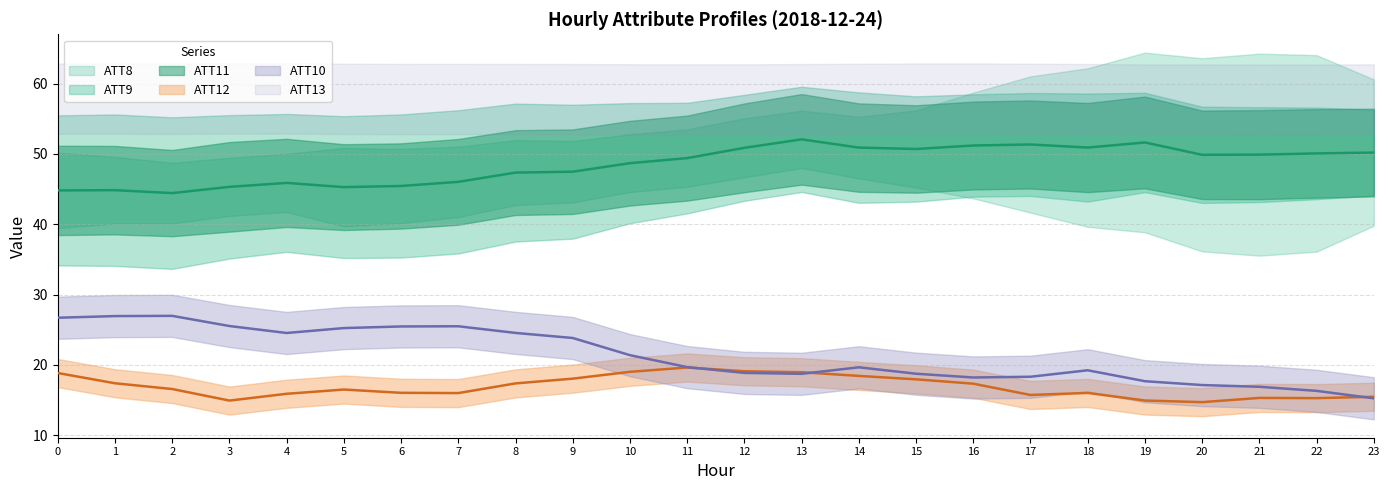

What is the difference between the second highest and minimum values in the ATT9 series?

7.2